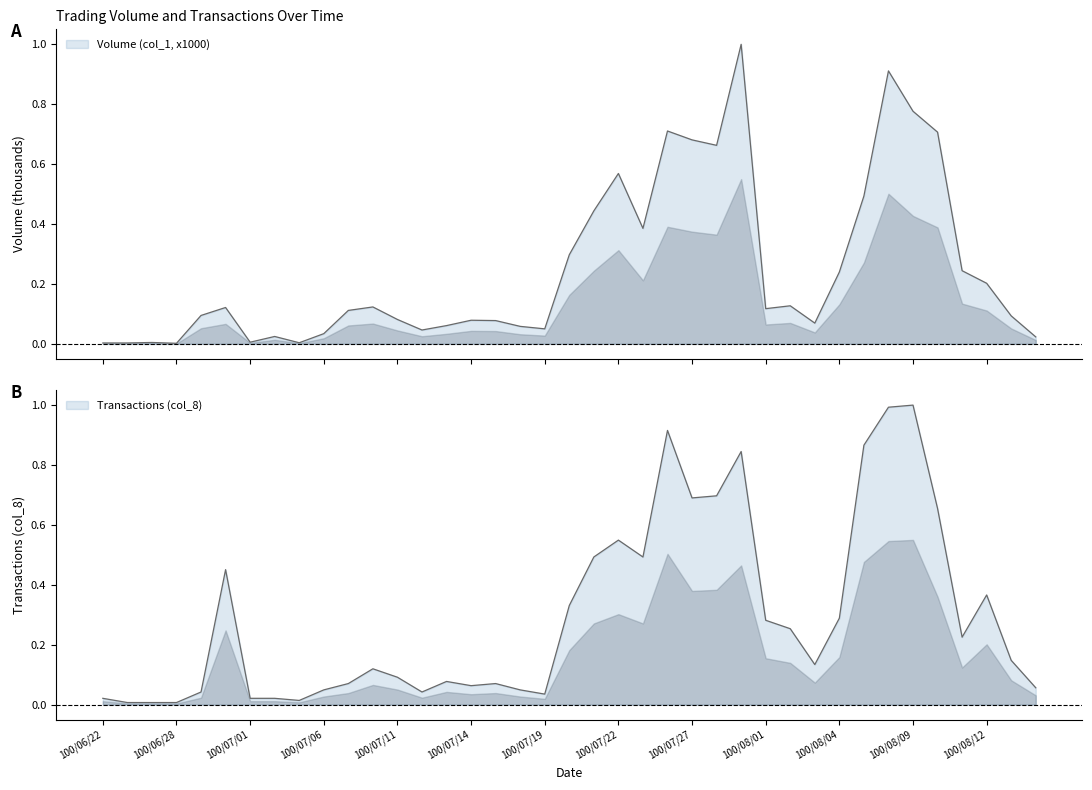

At how many categories does at least one series exceed 0?

39